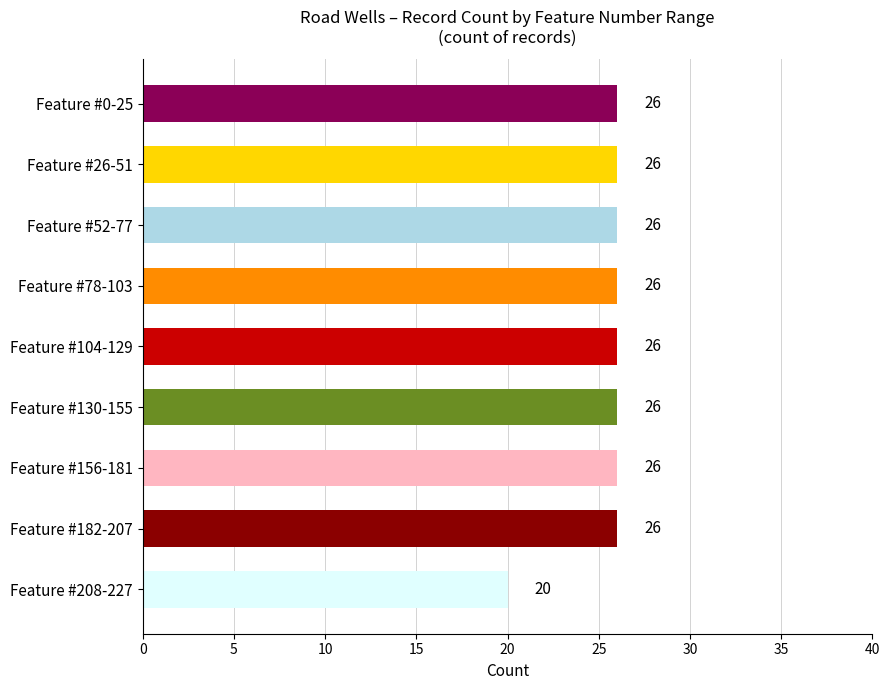

Is it true that the value at Feature #156-181 is 12?

False